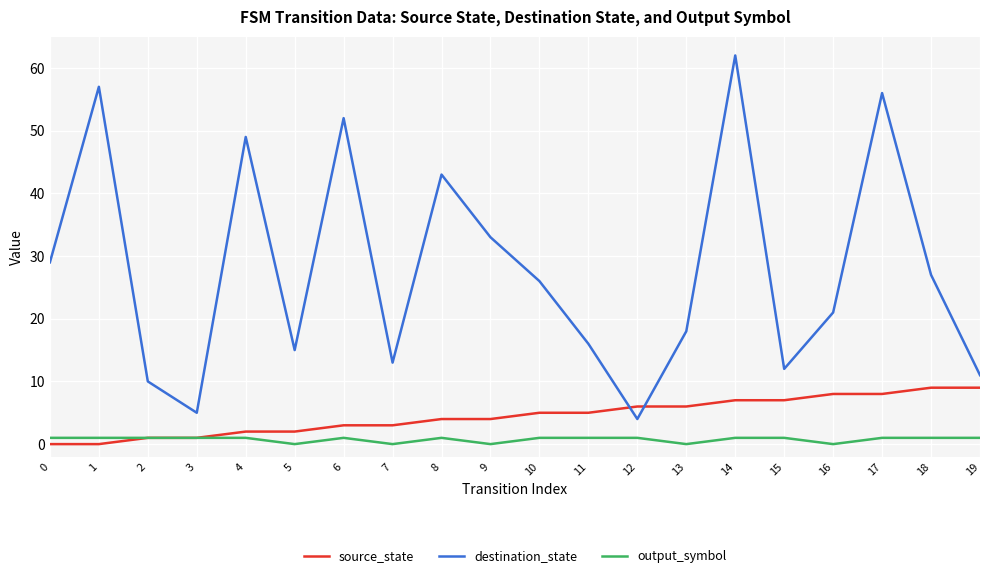

Which category has the highest value across all series?

14